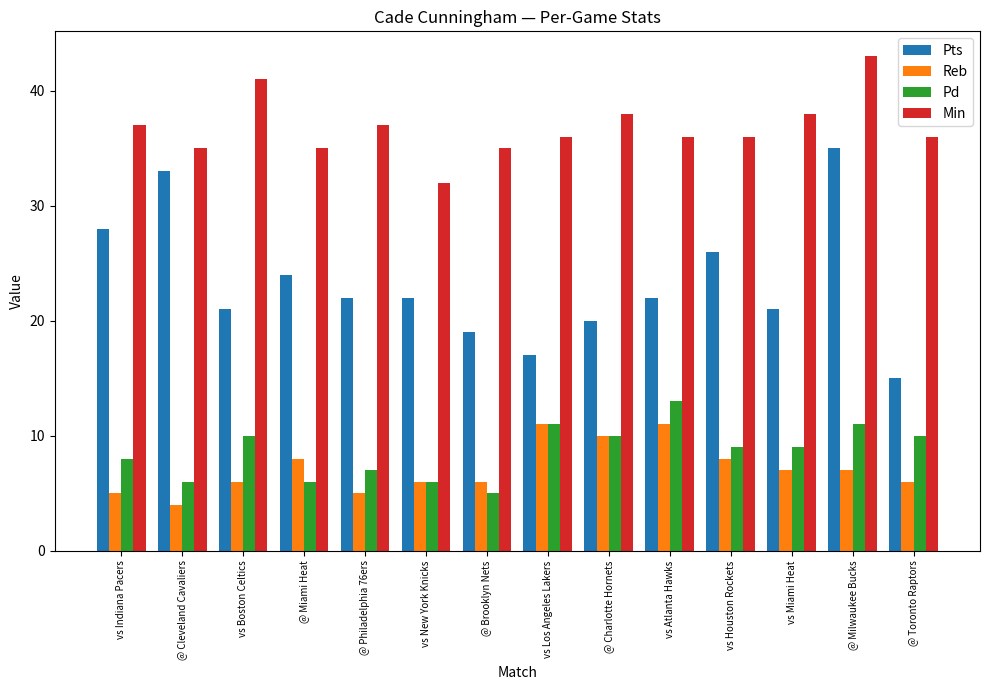

Is the value of Min at vs Boston Celtics greater than the value of Reb at @ Toronto Raptors?

Yes